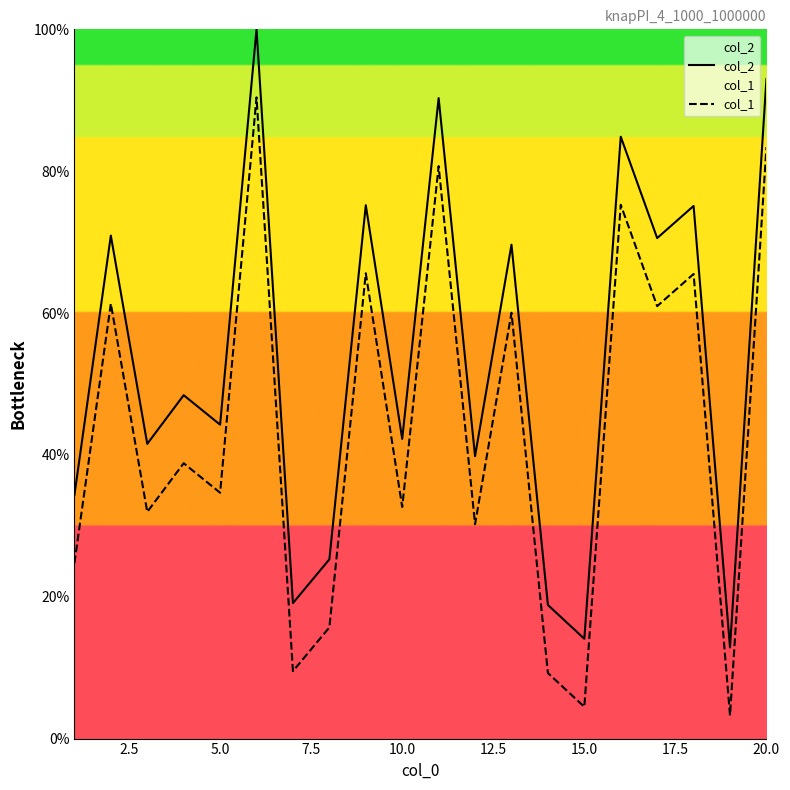

What is the value of the col_1 point at the 20th from the left?

83.4